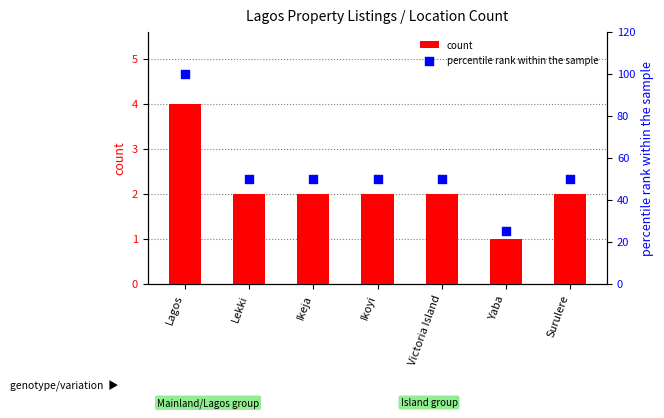

Which series has the largest Y range (max minus min)?

percentile rank within the sample